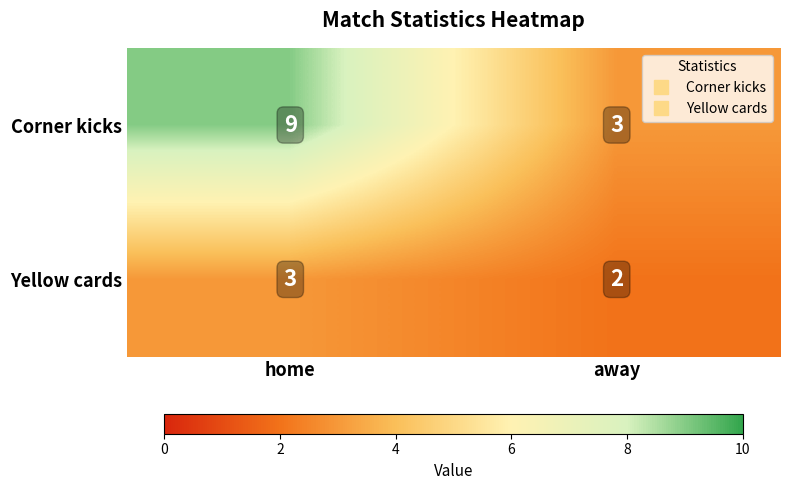

What is the total value across all series at home?

12